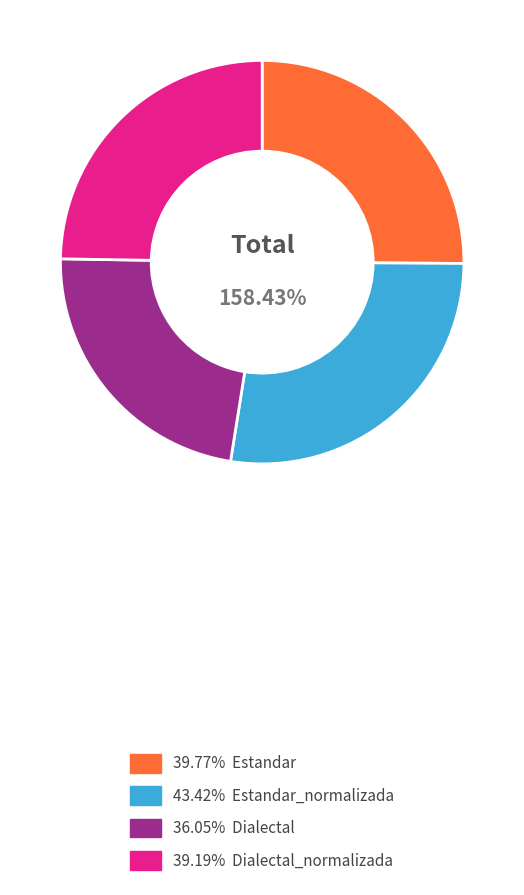

To the nearest percent, what portion does Dialectal represent?

23%